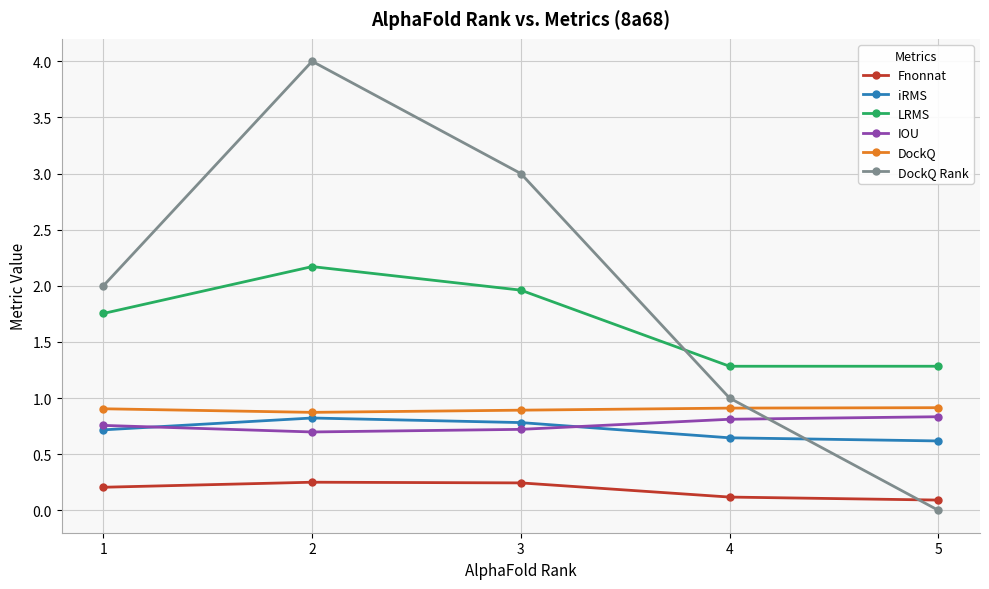

What are all the series names shown in the legend?

Fnonnat, iRMS, LRMS, IOU, DockQ, DockQ Rank